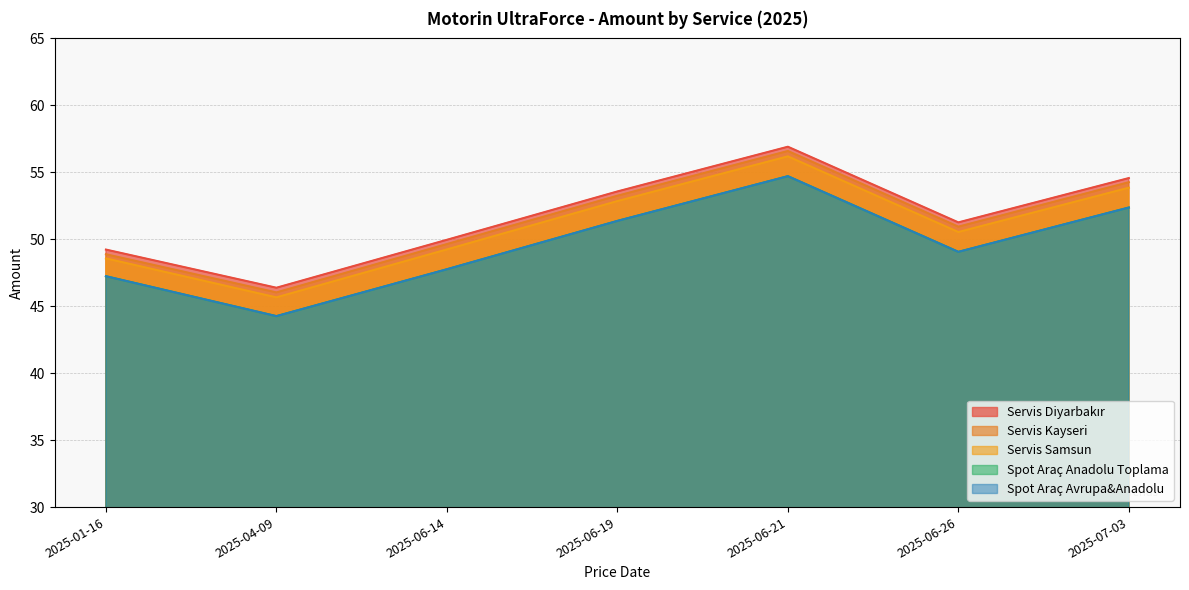

What is the total value across all series at 2025-07-03?

267.4